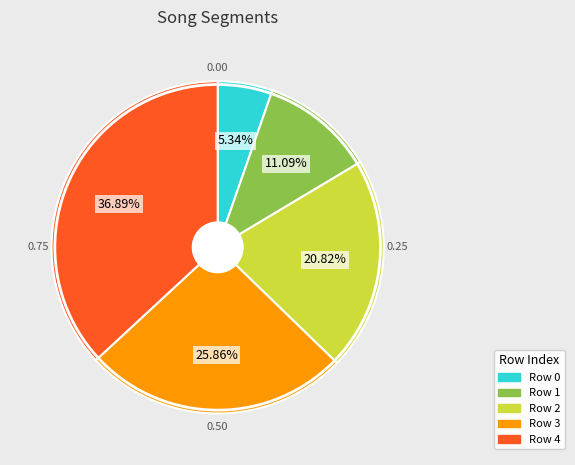

Is there a majority slice in this chart?

No